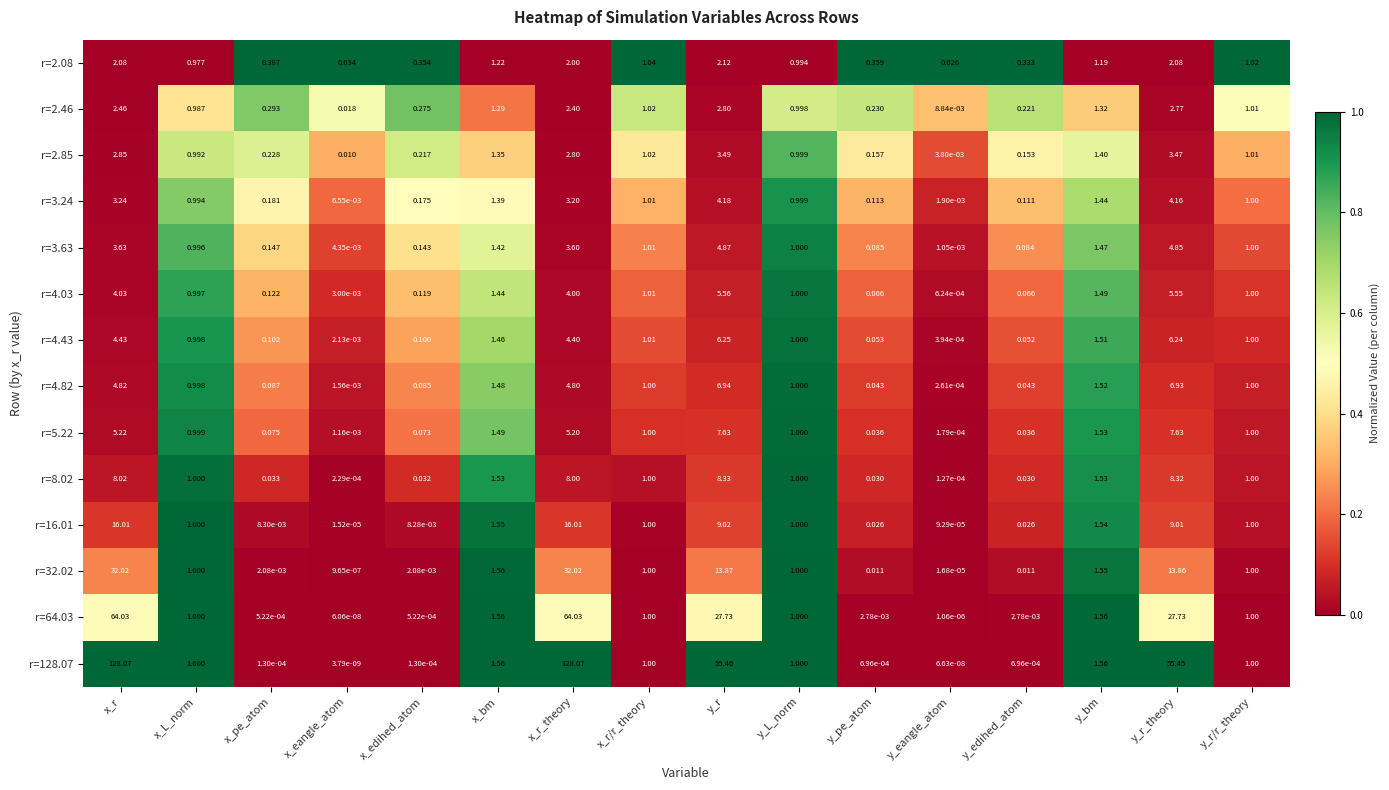

What is the difference between the highest and lowest values at x_r?

126.0